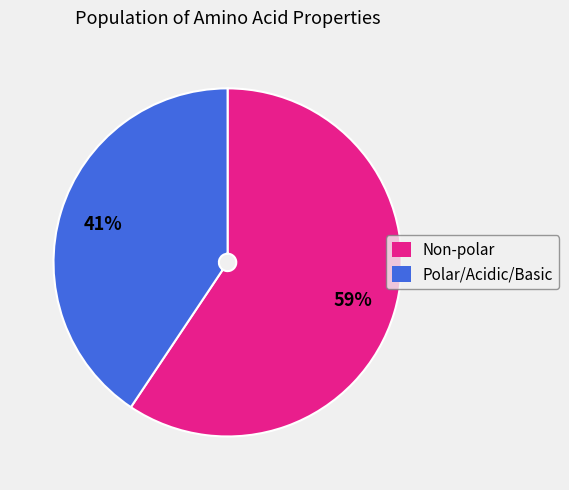

Combined, do Non-polar and Polar/Acidic/Basic account for over 50%?

Yes